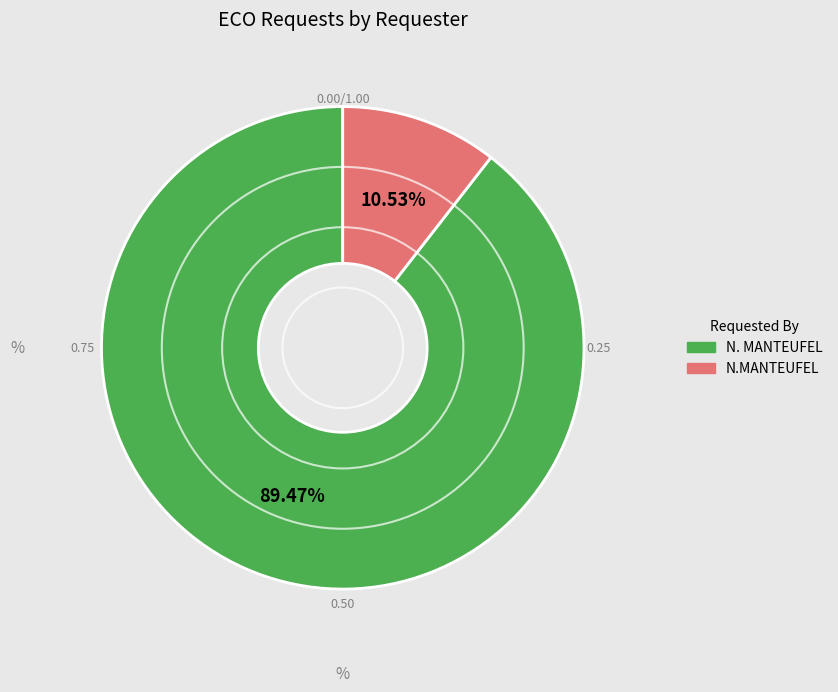

Is N.MANTEUFEL the majority of the pie?

No